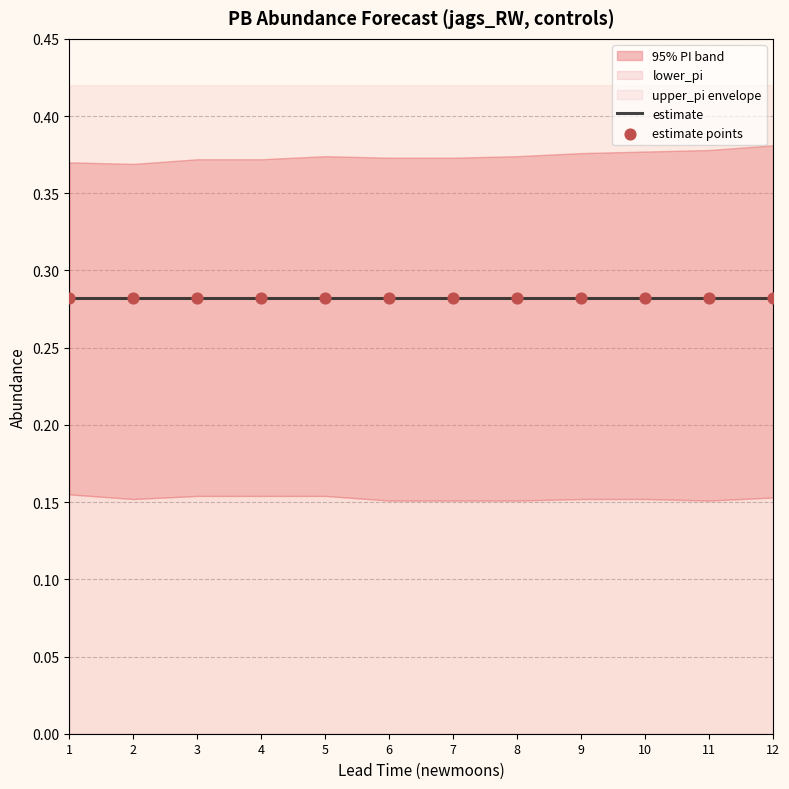

At how many categories does at least one series exceed 0?

12